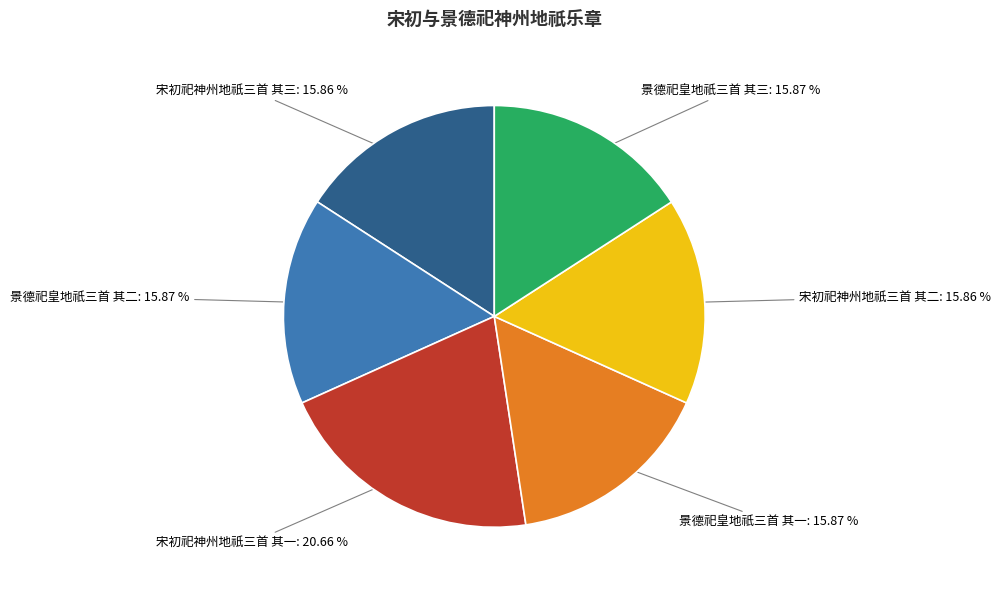

Is the sum of 宋初祀神州地祇三首 其一 and 景德祀皇地祇三首 其二 greater than half?

No